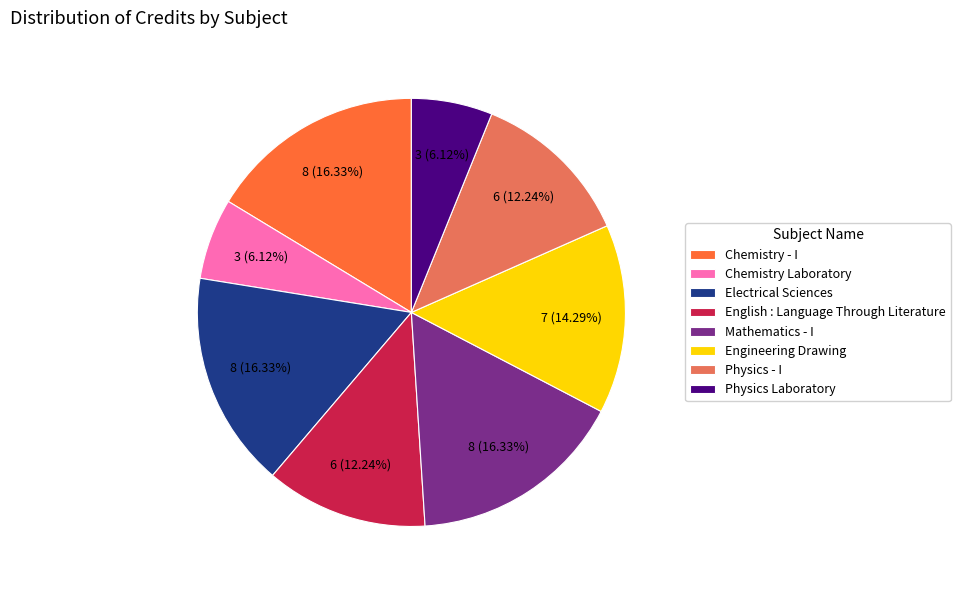

How many slices are in this pie chart?

8